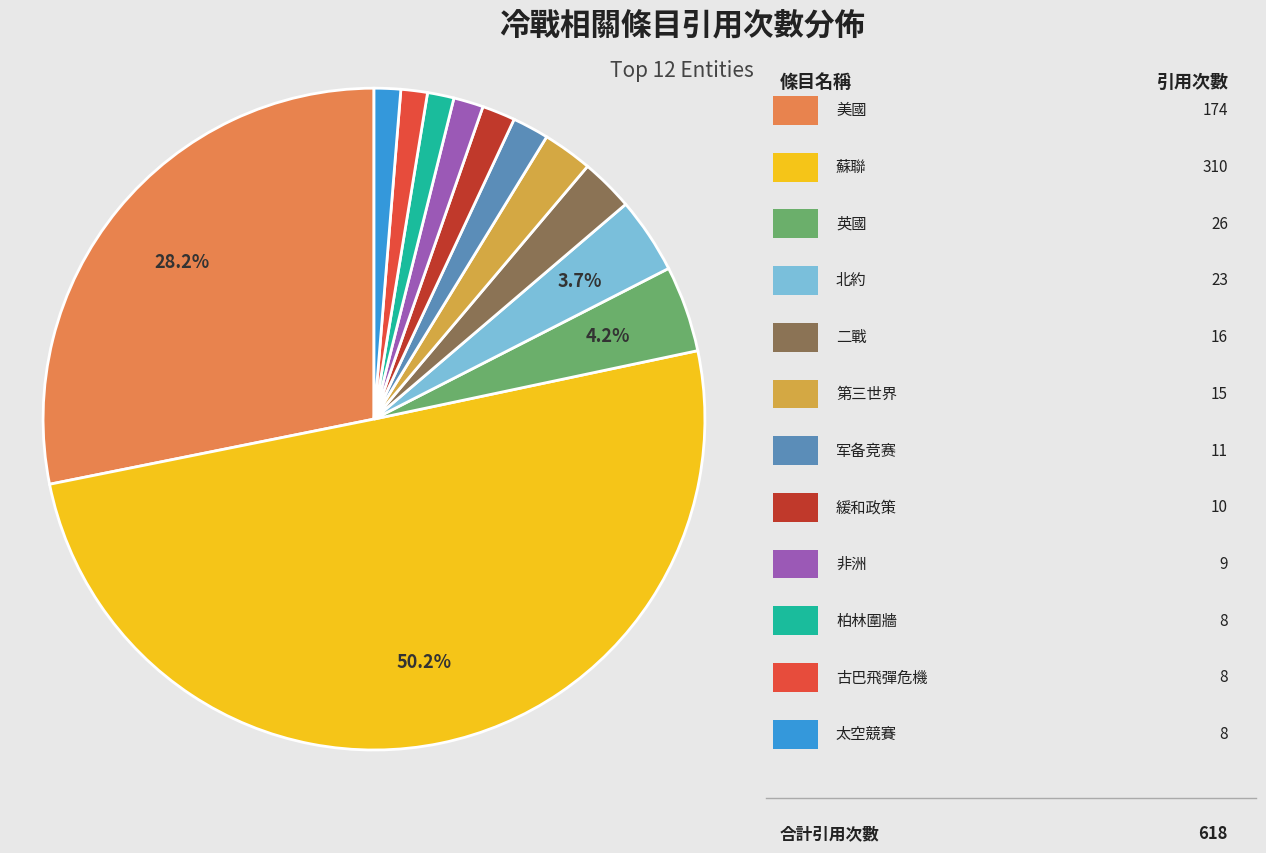

To the nearest percent, what is the average slice percentage?

8%